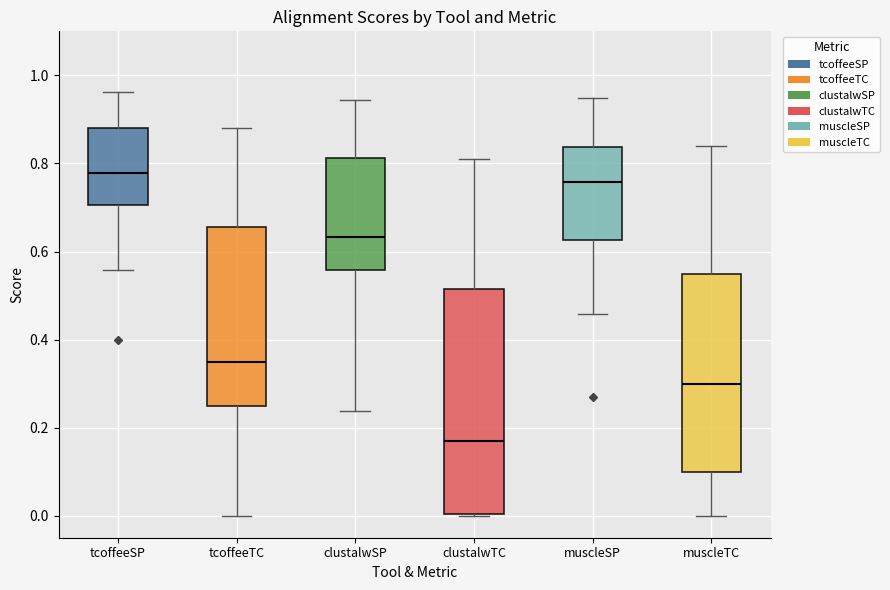

Where does the upper whisker of the box for muscleSP end on the y-axis? The values are not printed on the chart, so give them approximately, as read against the axis.

0.94